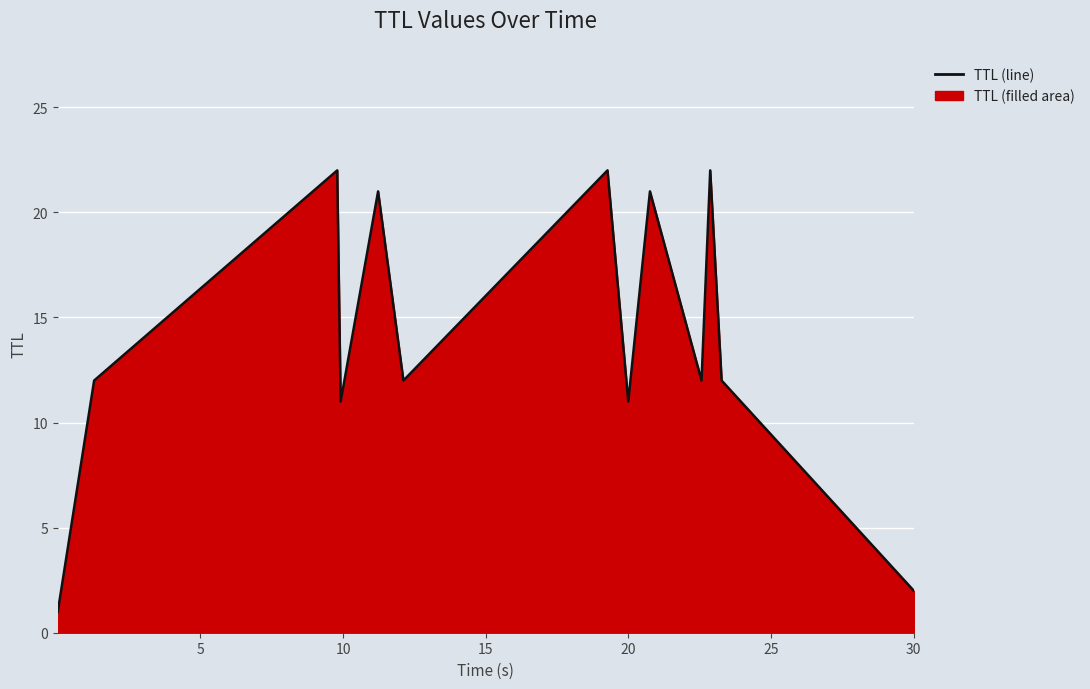

What is the value of the 13th point from the left?

2